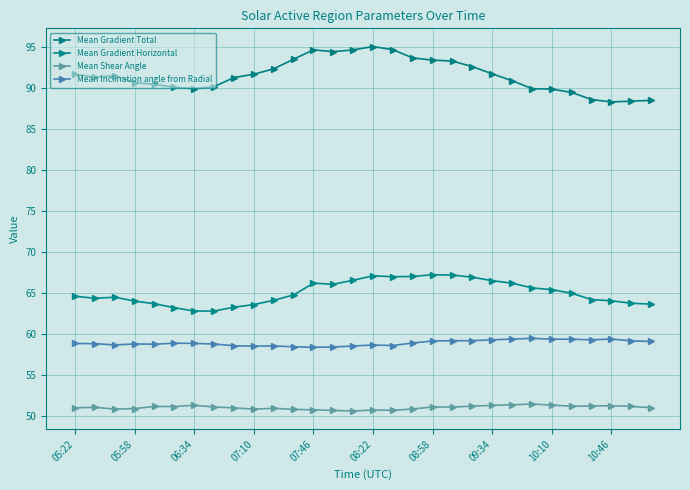

How many series are shown in this chart?

4